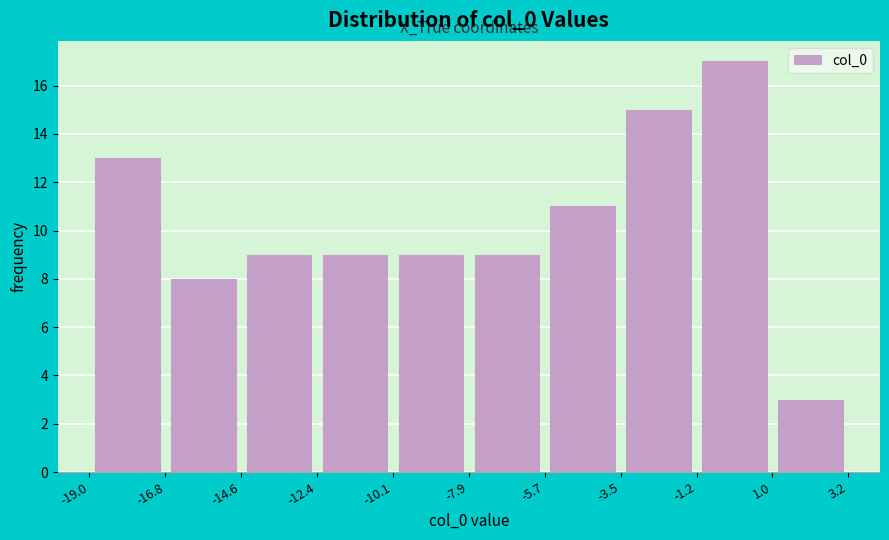

What is the height of the bar covering -5.7 to -3.5 on the x-axis? The values are not printed on the chart, so give them approximately, as read against the axis.

11